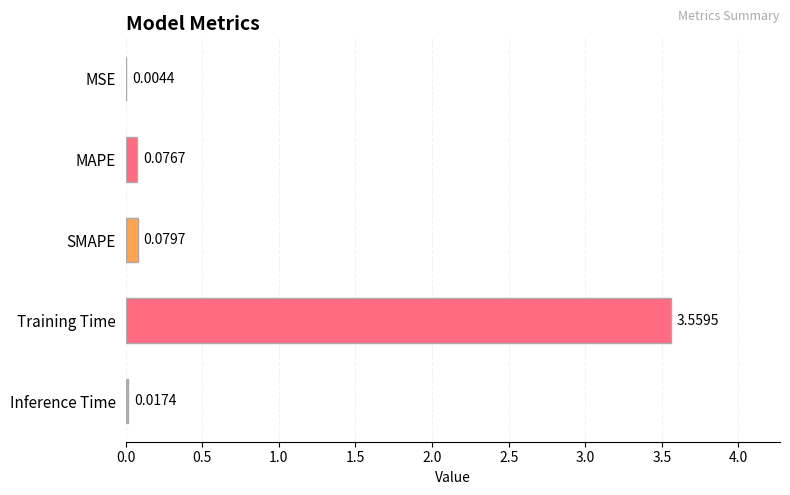

Count the number of categories in the chart.

5